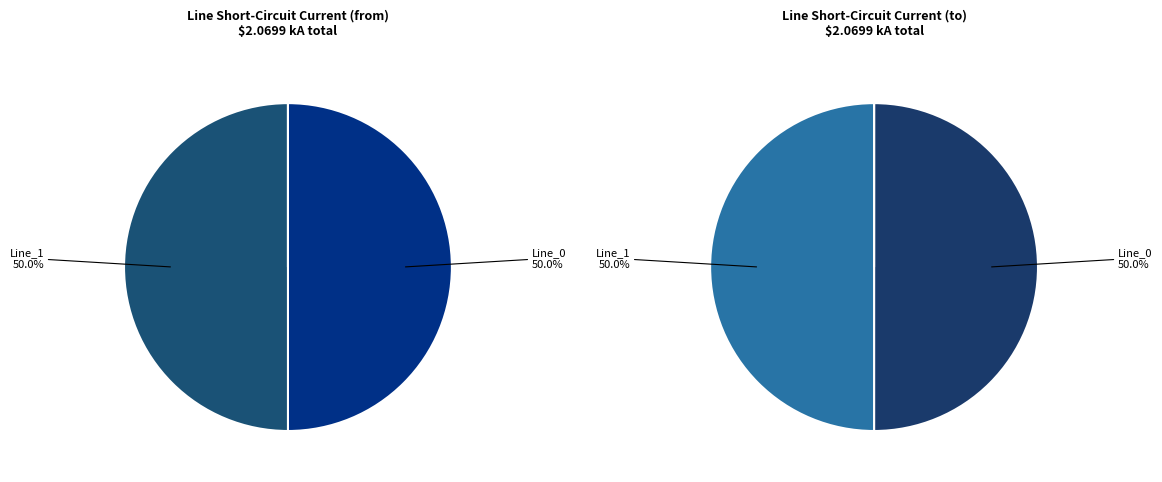

Does Line_2 account for over 50% of the chart?

No